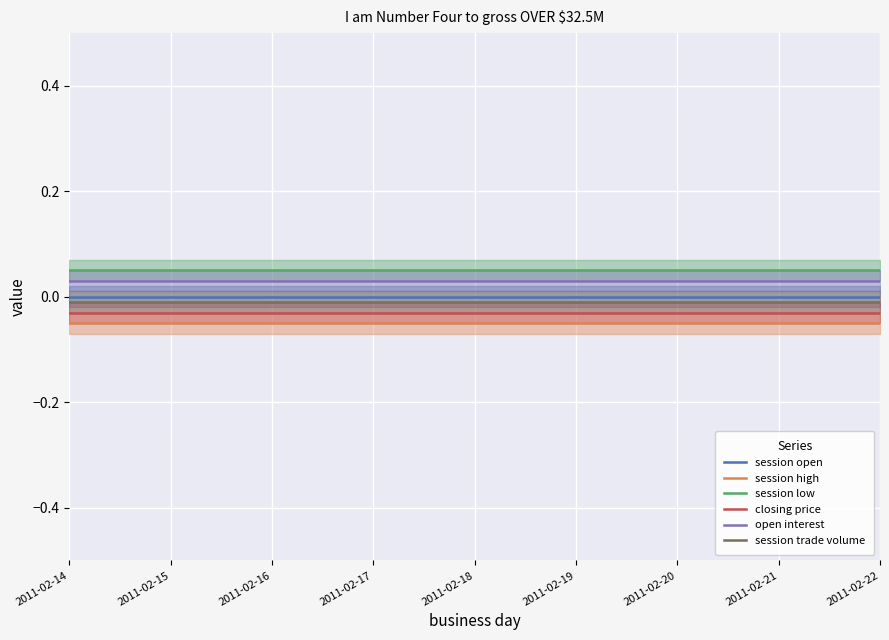

True or false: session low and session open intersect in this chart.

False